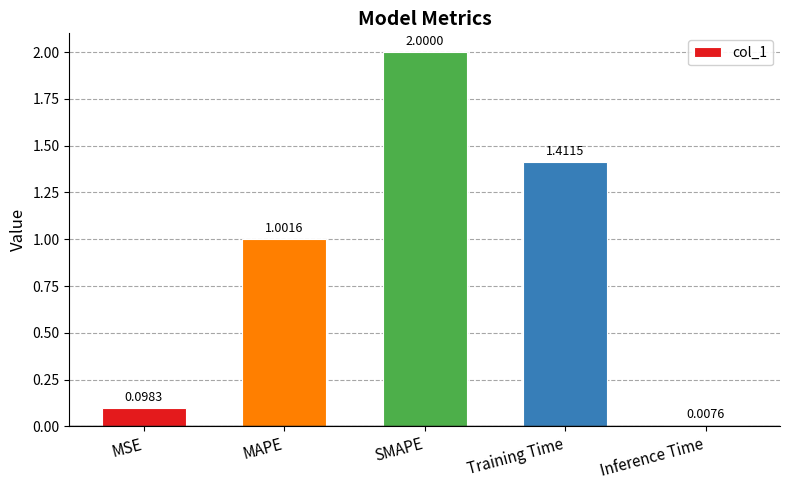

At which category does the chart reach its minimum across all series?

Inference Time